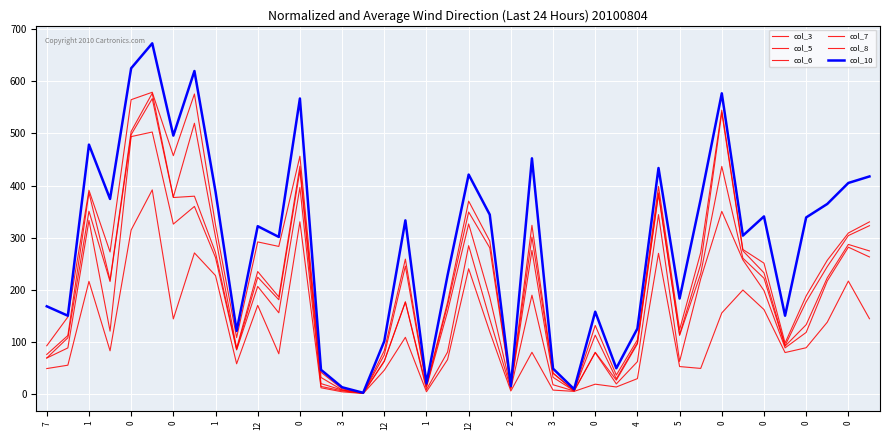

How many lines are shown in the chart?

6